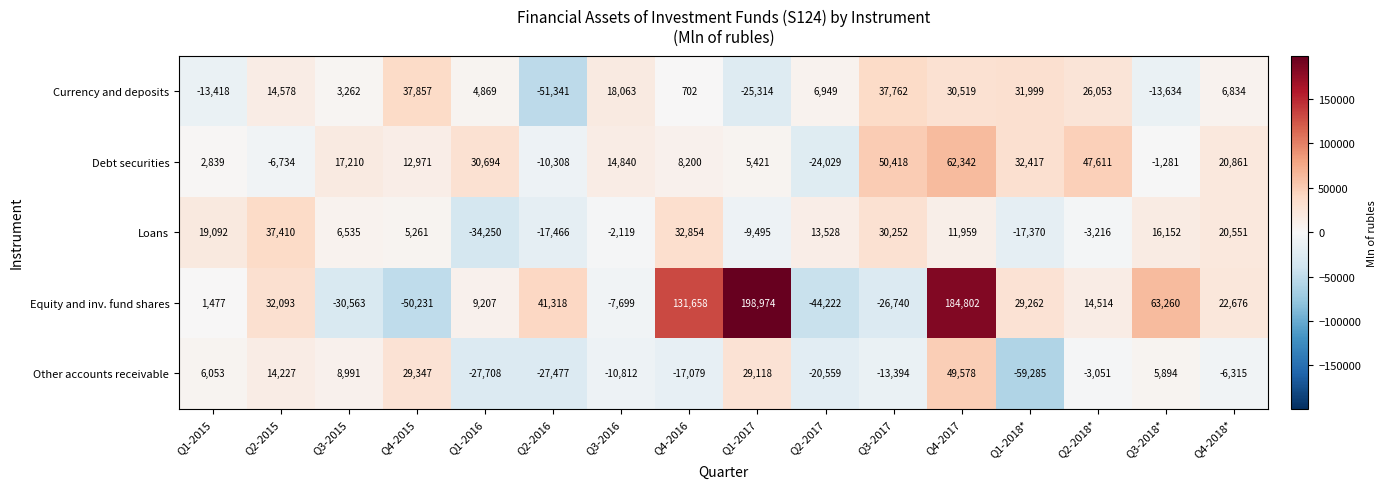

Between Q3-2016 and Q4-2018*, which series saw the biggest shift?

Equity and inv. fund shares